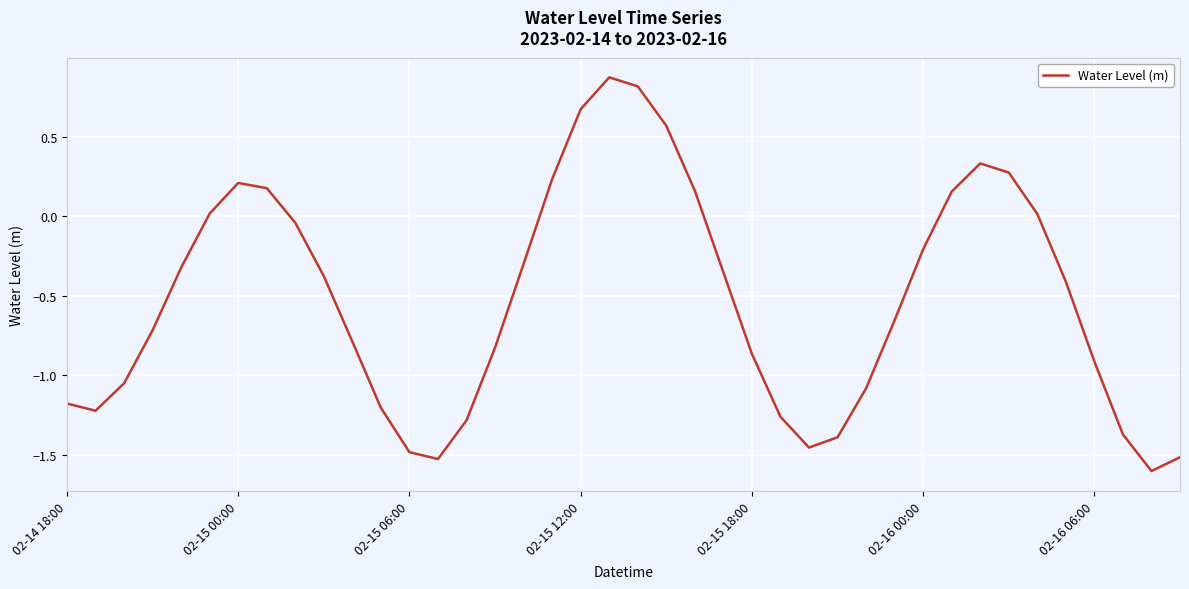

What is the difference between the maximum and minimum values?

2.5